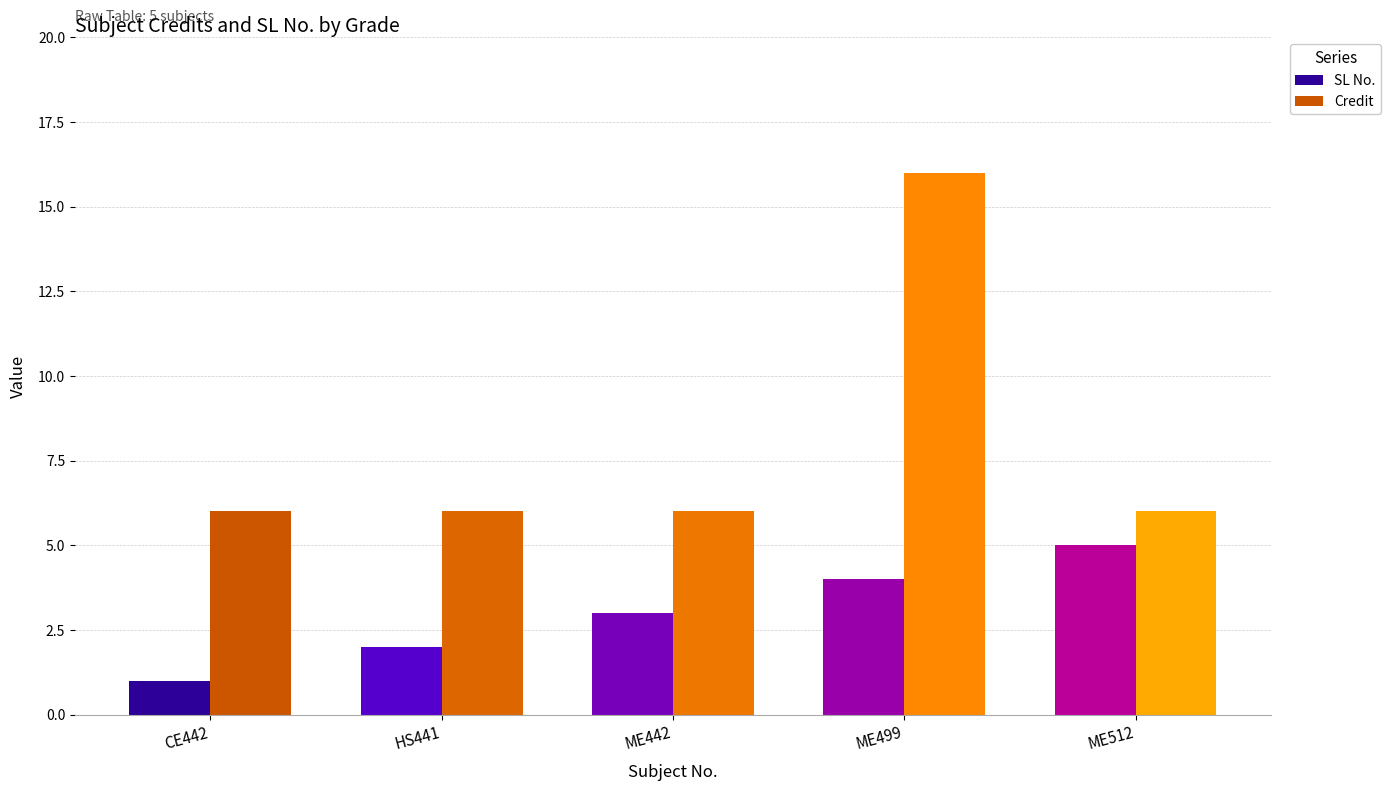

How many distinct data groups are displayed?

2